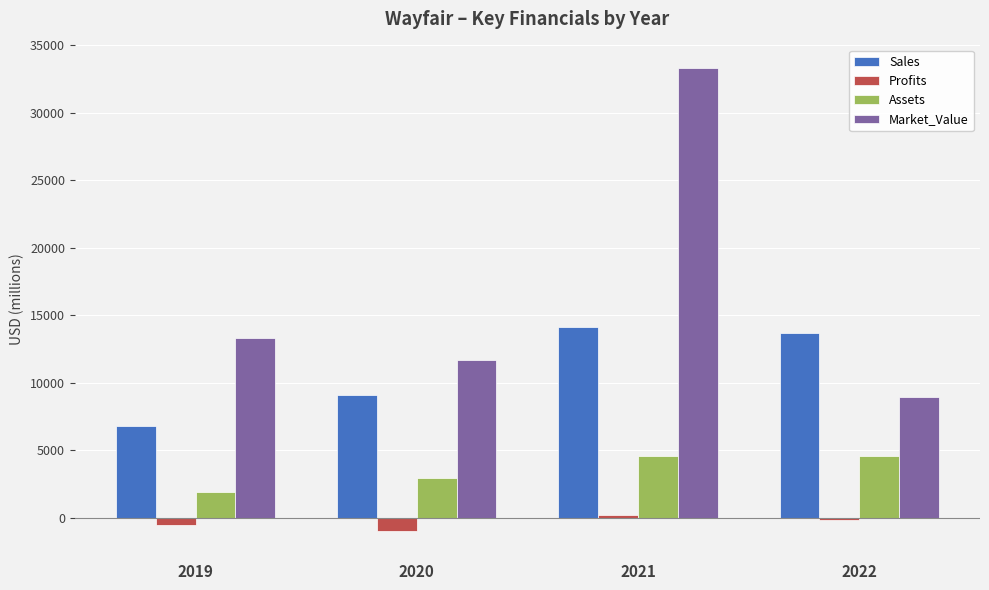

What is the average value of the Market_Value series?

16830.8